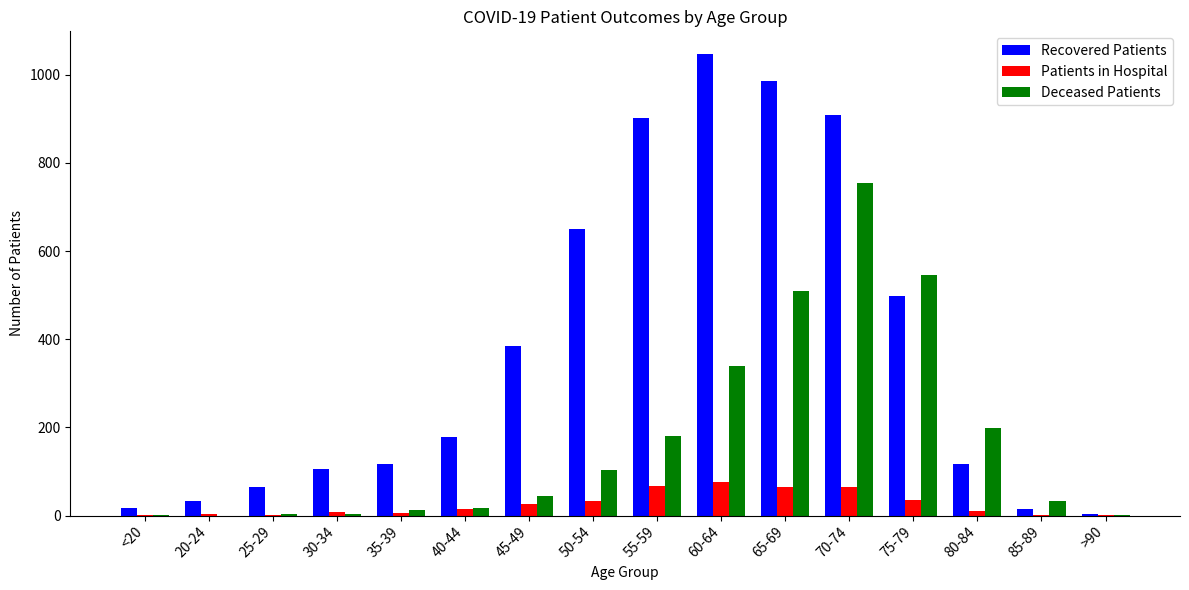

What are all the series names shown in the legend?

Recovered Patients, Patients in Hospital, Deceased Patients